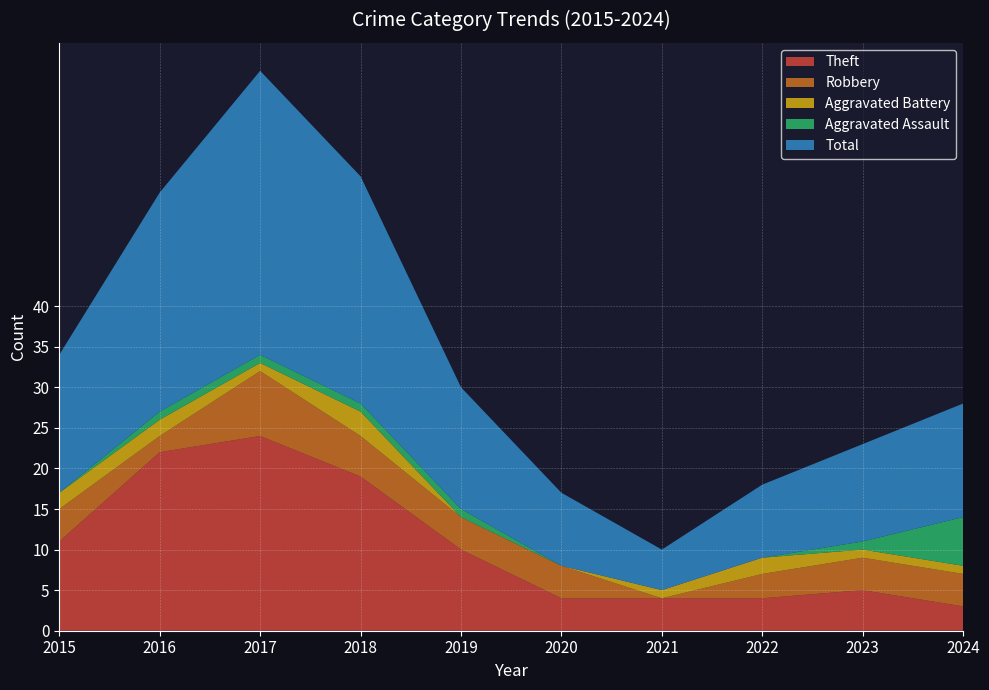

Reading left to right, extract all data points from this chart.

Theft: 2015=11	2016=22	2017=24	2018=19	2019=10	2020=4	2021=4	2022=4	2023=5	2024=3
Robbery: 2015=4	2016=2	2017=8	2018=5	2019=4	2020=4	2021=0	2022=3	2023=4	2024=4
Aggravated Battery: 2015=2	2016=2	2017=1	2018=3	2019=0	2020=0	2021=1	2022=2	2023=1	2024=1
Aggravated Assault: 2015=0	2016=1	2017=1	2018=1	2019=1	2020=0	2021=0	2022=0	2023=1	2024=6
Total: 2015=17	2016=27	2017=35	2018=28	2019=15	2020=9	2021=5	2022=9	2023=12	2024=14